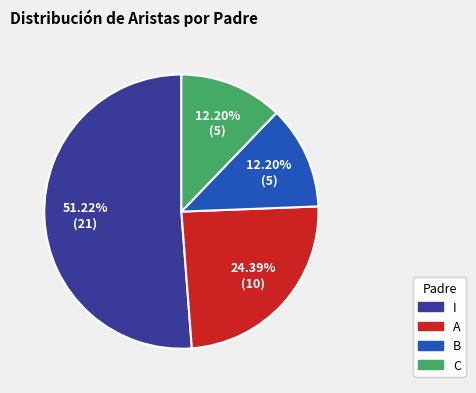

What is the largest slice in the pie chart?

I